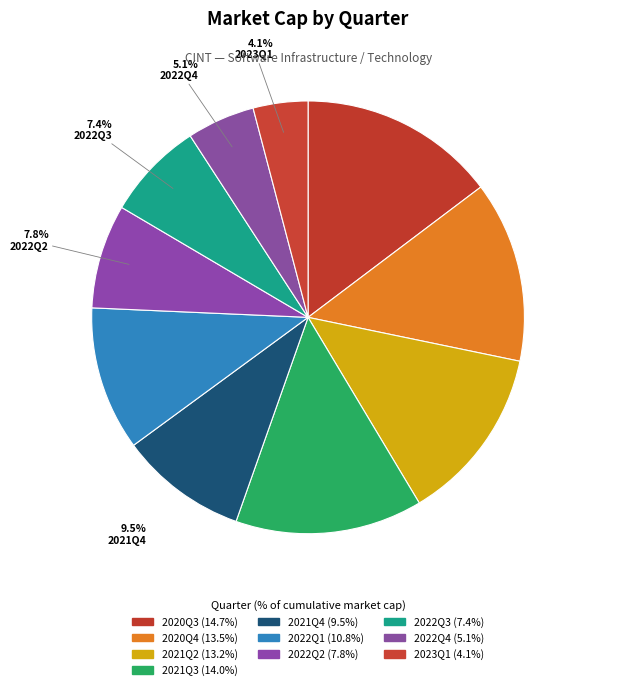

Which slice is the smallest?

2023Q1